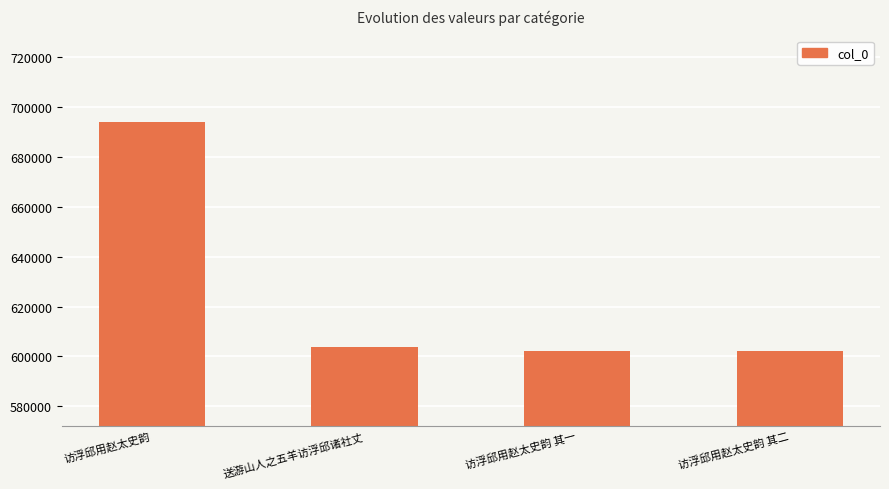

What is the maximum value shown in the chart?

694120